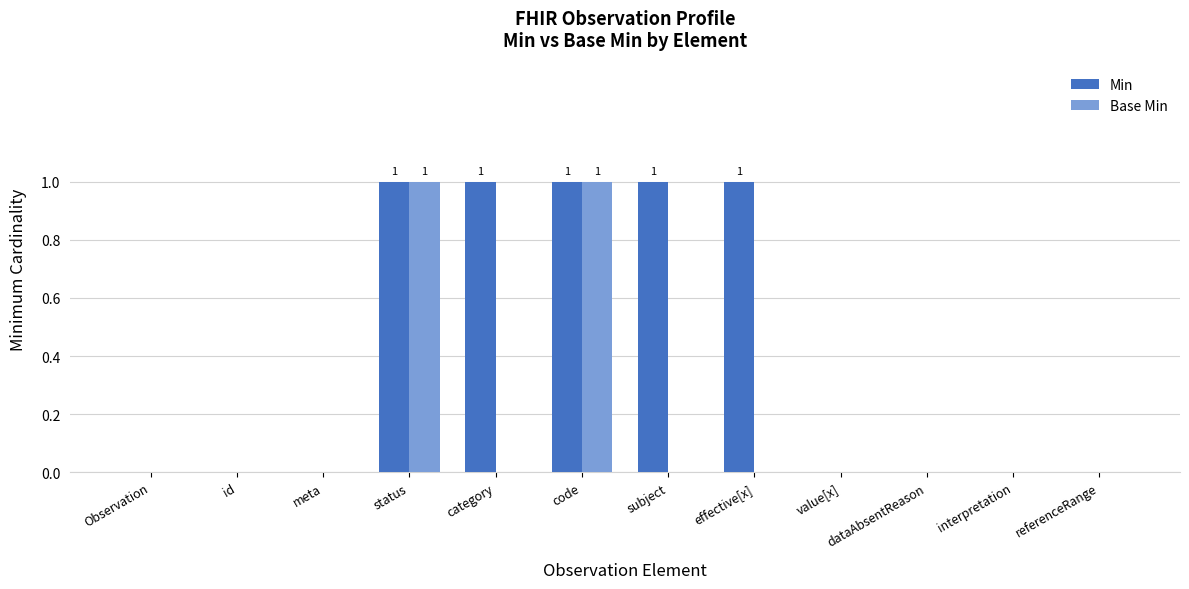

How many Min values are between 0 and 1?

12